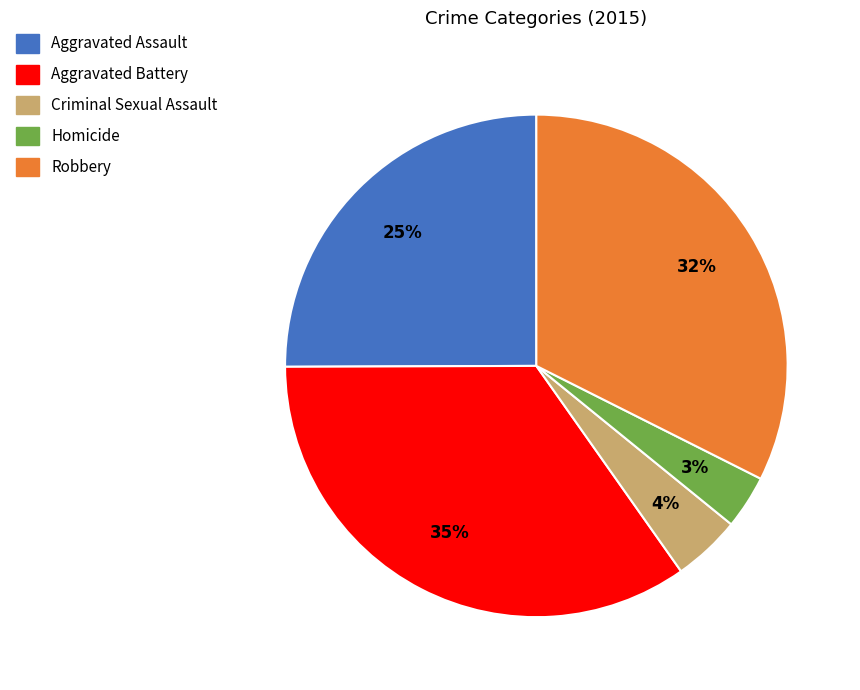

To the nearest percent, what is the average slice percentage?

20%